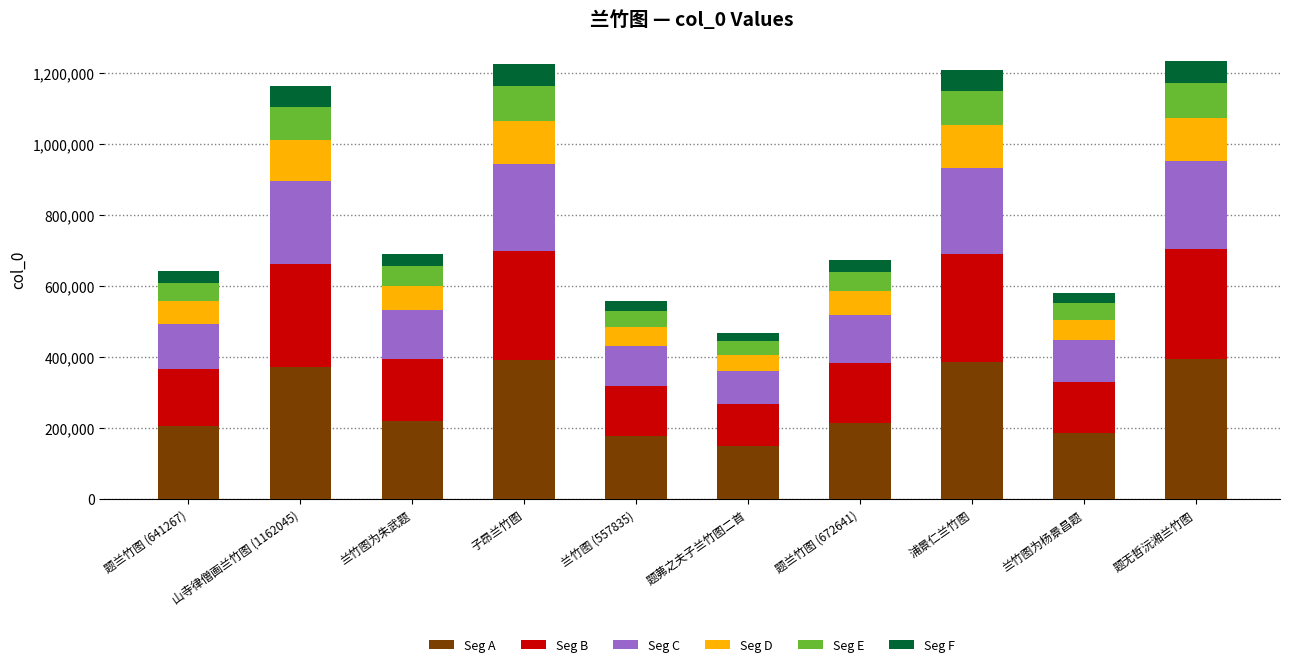

True or false: Seg A has a value of 506217.3 at 山寺律僧画兰竹图 (1162045).

False